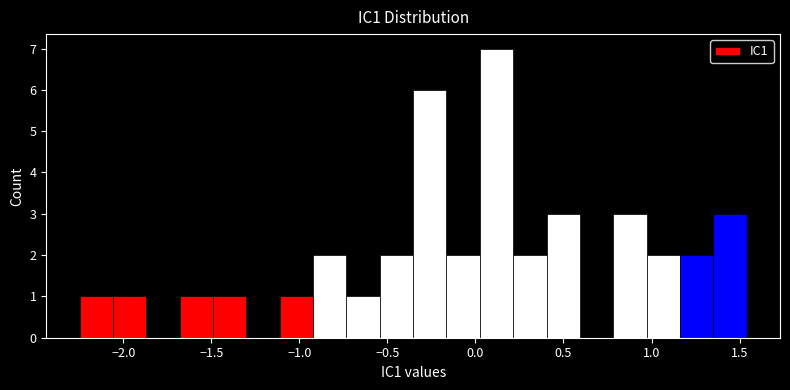

Around what value on the x-axis is the tallest bar? Give the approximate position of its centre, as read against the axis.

0.10